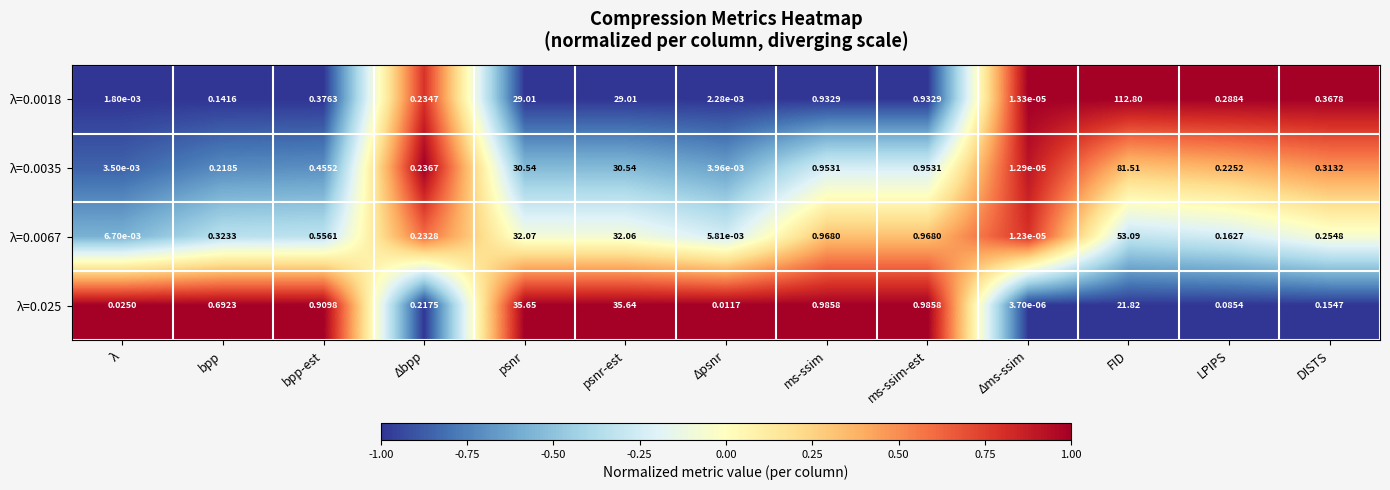

Where is λ=0.0067 nearest to the value 26?

psnr-est